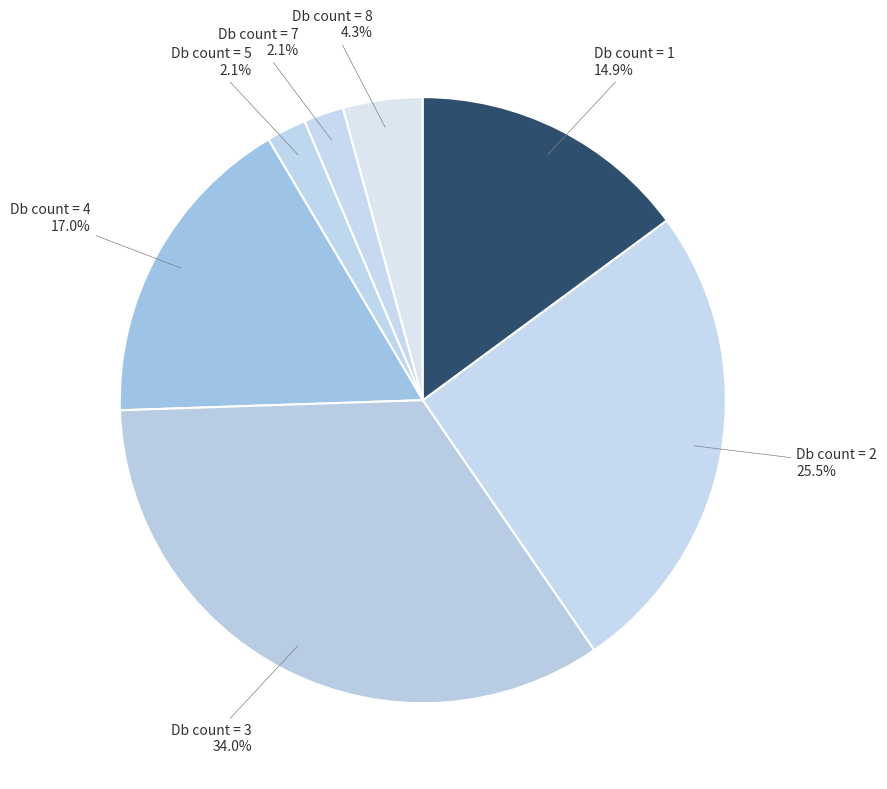

What is the largest slice in the pie chart?

3